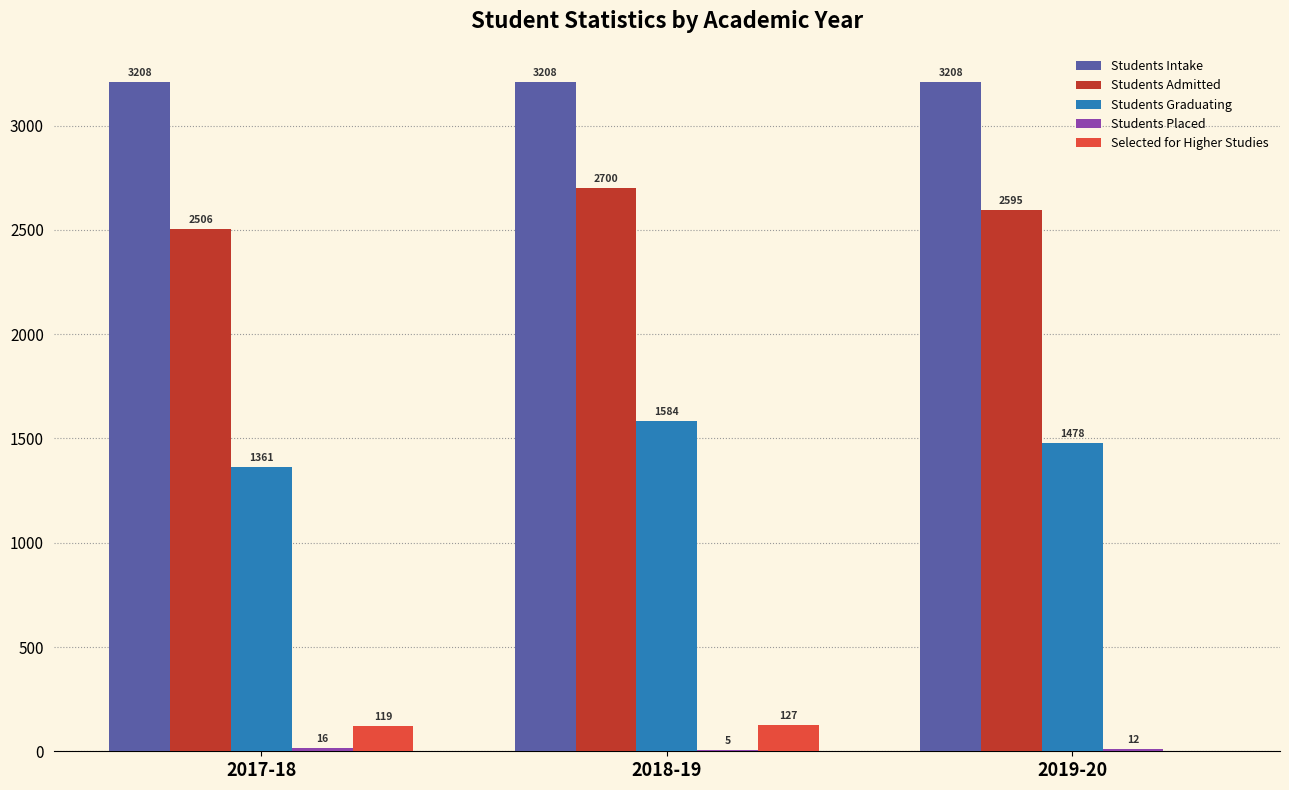

Which series has the largest total across all categories?

Students Intake